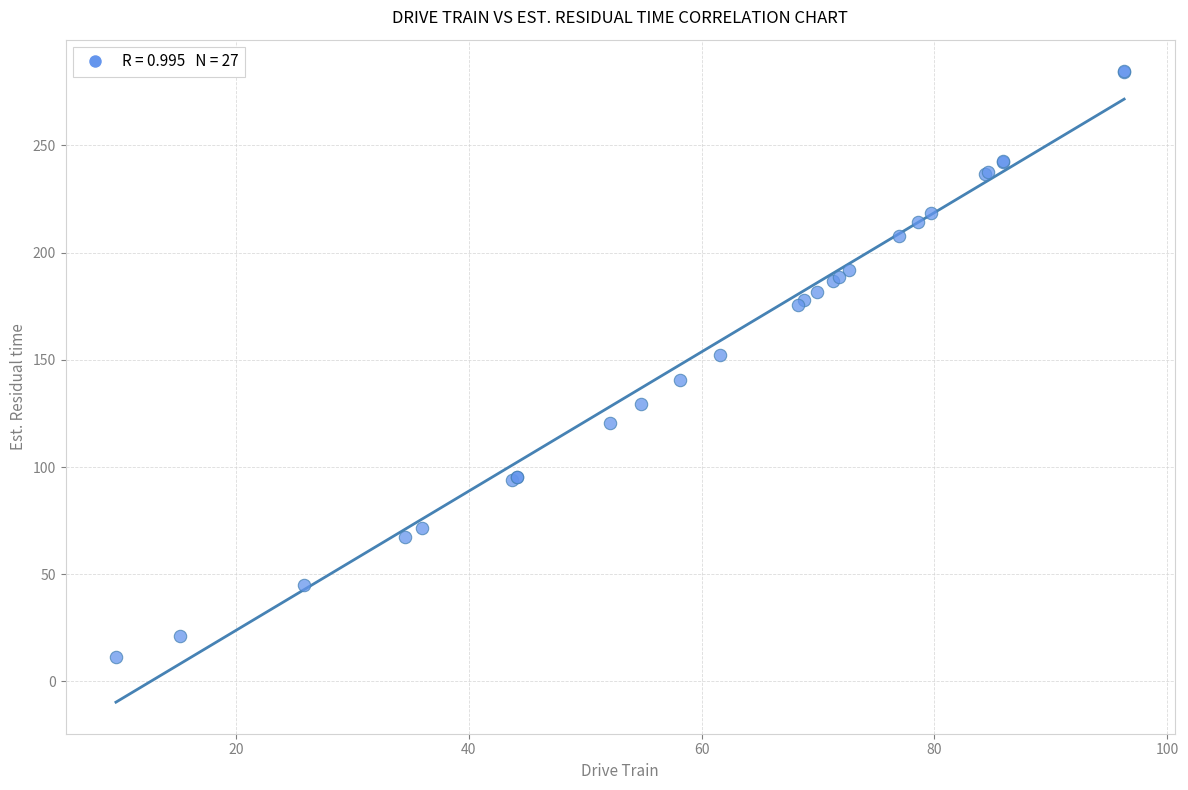

What Y value in the scatter plot is closest to 148?

152.2